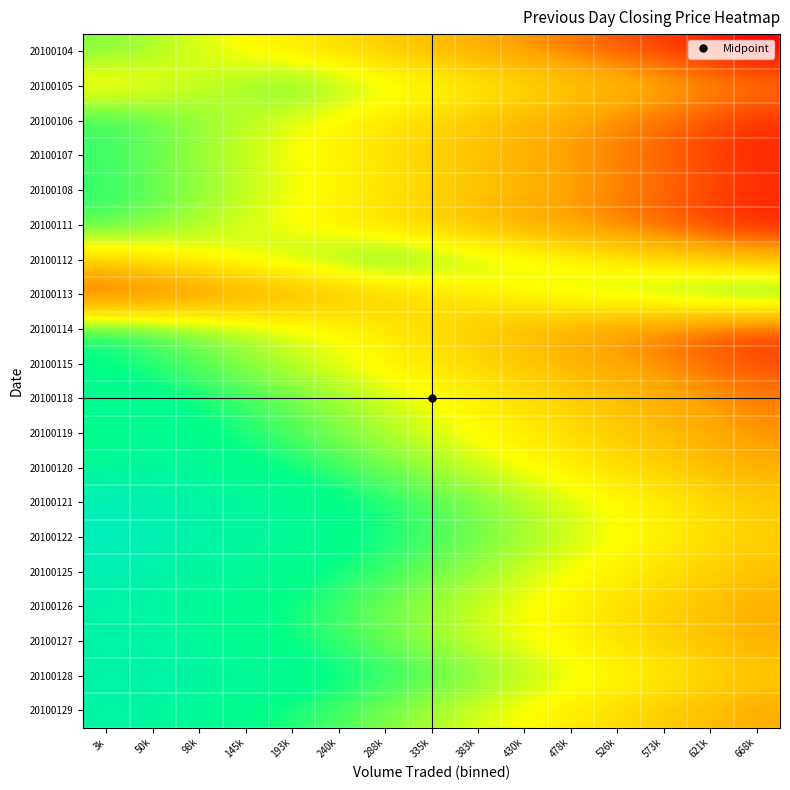

Reading right to left, what are all the values shown in this chart?

20100104: 668k=5.1	621k=5.2	573k=5.4	526k=5.6	478k=5.7	430k=5.9	383k=6.0	335k=6.2	288k=6.3	240k=6.5	193k=6.6	145k=6.8	98k=6.9	50k=7.0	3k=7.2
20100105: 668k=5.8	621k=5.9	573k=6.0	526k=6.2	478k=6.3	430k=6.5	383k=6.7	335k=6.8	288k=7.0	240k=7.1	193k=7.2	145k=7.1	98k=7.0	50k=6.8	3k=6.7
20100106: 668k=5.3	621k=5.5	573k=5.7	526k=5.8	478k=6.0	430k=6.1	383k=6.2	335k=6.4	288k=6.6	240k=6.7	193k=6.9	145k=7.0	98k=7.2	50k=7.3	3k=7.5
20100107: 668k=5.3	621k=5.5	573k=5.6	526k=5.8	478k=5.9	430k=6.1	383k=6.2	335k=6.4	288k=6.5	240k=6.7	193k=6.8	145k=7.0	98k=7.1	50k=7.2	3k=7.4
20100108: 668k=5.3	621k=5.5	573k=5.7	526k=5.8	478k=6.0	430k=6.1	383k=6.2	335k=6.4	288k=6.6	240k=6.7	193k=6.9	145k=7.0	98k=7.2	50k=7.3	3k=7.5
20100111: 668k=5.2	621k=5.4	573k=5.5	526k=5.7	478k=5.8	430k=6.0	383k=6.1	335k=6.3	288k=6.4	240k=6.6	193k=6.8	145k=6.9	98k=7.0	50k=7.2	3k=7.3
20100112: 668k=6.1	621k=6.3	573k=6.4	526k=6.6	478k=6.8	430k=6.9	383k=7.0	335k=7.2	288k=7.3	240k=7.2	193k=7.0	145k=6.9	98k=6.8	50k=6.6	3k=6.4
20100113: 668k=7.5	621k=7.3	573k=7.2	526k=7.0	478k=6.9	430k=6.8	383k=6.6	335k=6.5	288k=6.3	240k=6.2	193k=6.0	145k=5.8	98k=5.7	50k=5.5	3k=5.4
20100114: 668k=5.4	621k=5.5	573k=5.7	526k=5.8	478k=6.0	430k=6.2	383k=6.3	335k=6.5	288k=6.6	240k=6.8	193k=6.9	145k=7.0	98k=7.2	50k=7.3	3k=7.5
20100115: 668k=5.5	621k=5.6	573k=5.8	526k=5.9	478k=6.1	430k=6.2	383k=6.4	335k=6.5	288k=6.7	240k=6.8	193k=7.0	145k=7.1	98k=7.3	50k=7.4	3k=7.6
20100118: 668k=5.8	621k=5.9	573k=6.0	526k=6.2	478k=6.3	430k=6.5	383k=6.6	335k=6.8	288k=6.9	240k=7.1	193k=7.2	145k=7.4	98k=7.5	50k=7.7	3k=7.8
20100119: 668k=5.8	621k=6.0	573k=6.2	526k=6.3	478k=6.5	430k=6.6	383k=6.8	335k=6.9	288k=7.0	240k=7.2	193k=7.3	145k=7.5	98k=7.6	50k=7.8	3k=7.6
20100120: 668k=6.0	621k=6.2	573k=6.3	526k=6.5	478k=6.7	430k=6.8	383k=7.0	335k=7.1	288k=7.2	240k=7.4	193k=7.5	145k=7.7	98k=7.8	50k=8.0	3k=7.8
20100121: 668k=6.3	621k=6.5	573k=6.6	526k=6.8	478k=6.9	430k=7.1	383k=7.2	335k=7.4	288k=7.5	240k=7.7	193k=7.8	145k=8.0	98k=8.1	50k=8.2	3k=8.4
20100122: 668k=6.3	621k=6.5	573k=6.6	526k=6.8	478k=6.9	430k=7.1	383k=7.2	335k=7.4	288k=7.5	240k=7.7	193k=7.8	145k=8.0	98k=8.1	50k=8.3	3k=8.4
20100125: 668k=6.2	621k=6.4	573k=6.5	526k=6.7	478k=6.8	430k=7.0	383k=7.1	335k=7.3	288k=7.4	240k=7.6	193k=7.7	145k=7.9	98k=8.0	50k=8.2	3k=8.3
20100126: 668k=6.1	621k=6.2	573k=6.4	526k=6.5	478k=6.7	430k=6.8	383k=7.0	335k=7.1	288k=7.2	240k=7.4	193k=7.6	145k=7.7	98k=7.9	50k=8.0	3k=8.2
20100127: 668k=6.1	621k=6.2	573k=6.4	526k=6.5	478k=6.7	430k=6.8	383k=7.0	335k=7.1	288k=7.2	240k=7.4	193k=7.6	145k=7.7	98k=7.9	50k=8.0	3k=8.2
20100128: 668k=6.3	621k=6.5	573k=6.6	526k=6.8	478k=6.9	430k=7.0	383k=7.2	335k=7.3	288k=7.5	240k=7.7	193k=7.8	145k=8.0	98k=8.1	50k=8.2	3k=8.1
20100129: 668k=6.0	621k=6.1	573k=6.3	526k=6.4	478k=6.6	430k=6.8	383k=6.9	335k=7.0	288k=7.2	240k=7.3	193k=7.5	145k=7.6	98k=7.8	50k=7.9	3k=8.1